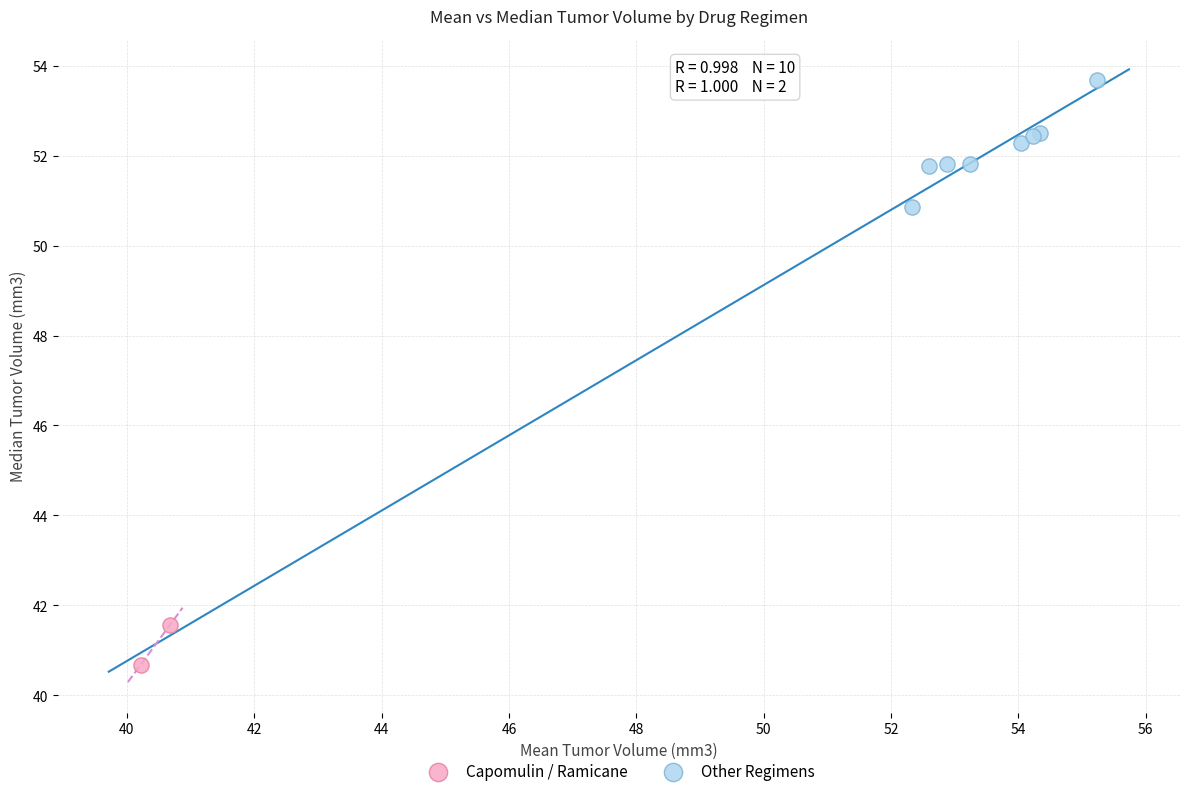

What are all the series names shown in the legend?

Capomulin / Ramicane, Other Regimens